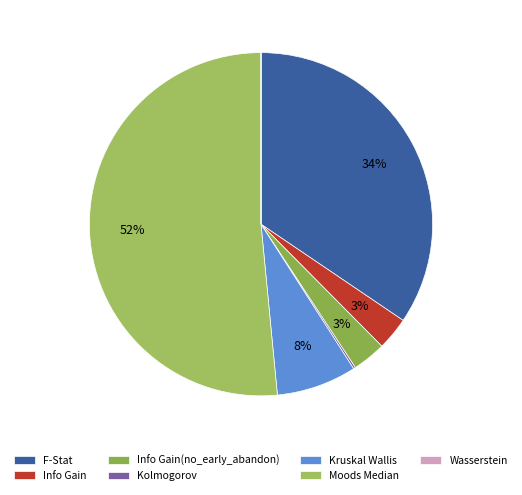

Between F-Stat and Kolmogorov, which is larger?

F-Stat